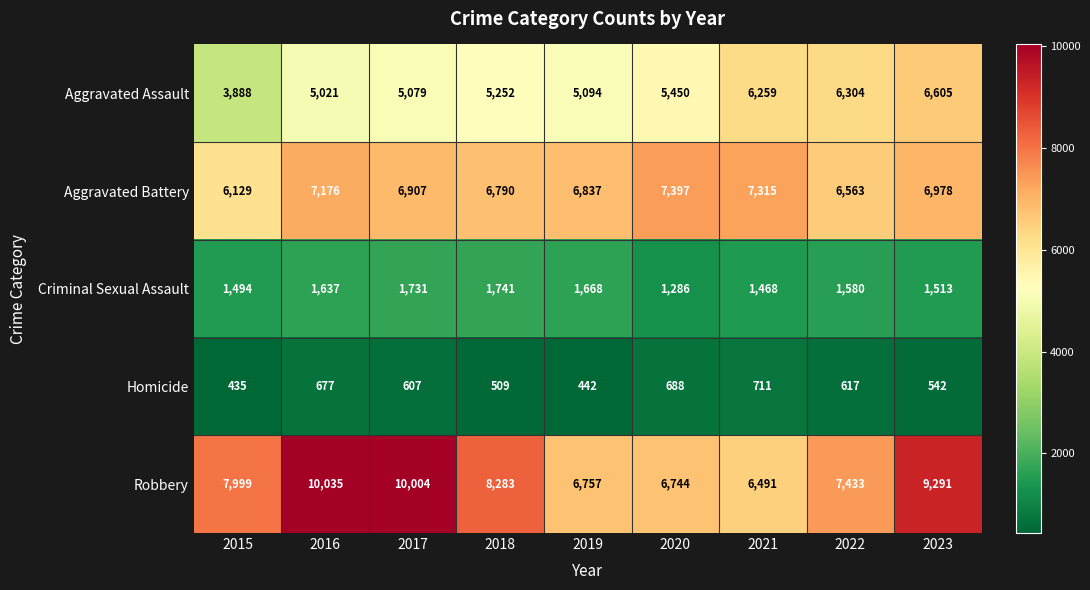

What is the greatest value displayed?

10035